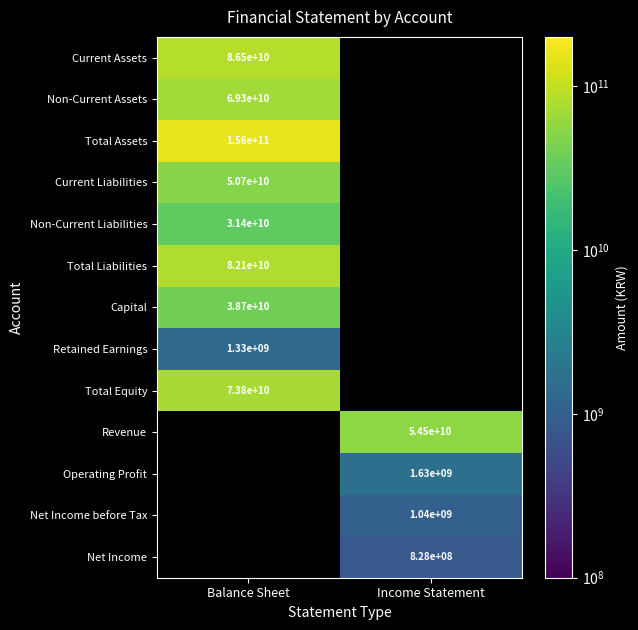

What is the approximate value of Total Equity at Balance Sheet?

73760718898.0